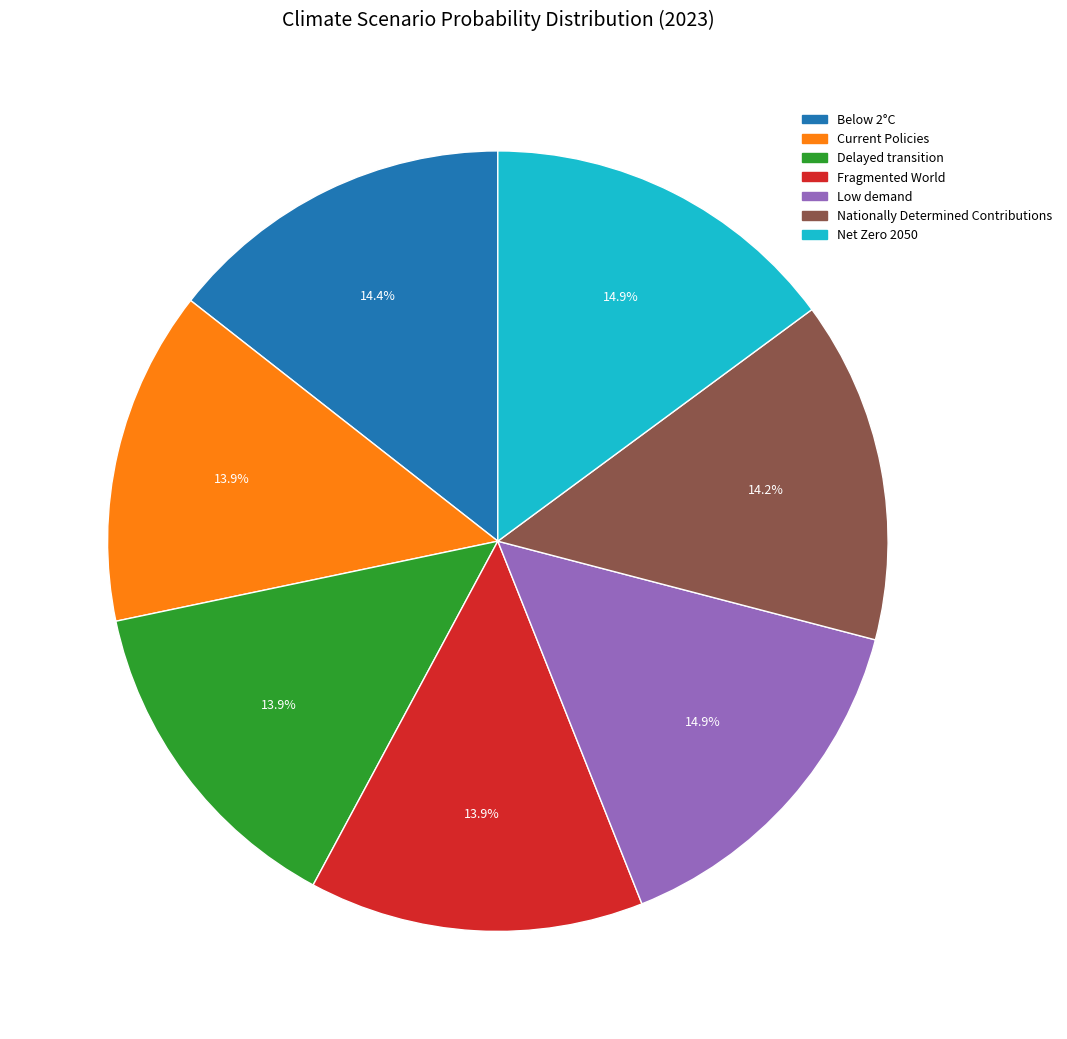

Is the sum of Current Policies and Nationally Determined Contributions greater than half?

No